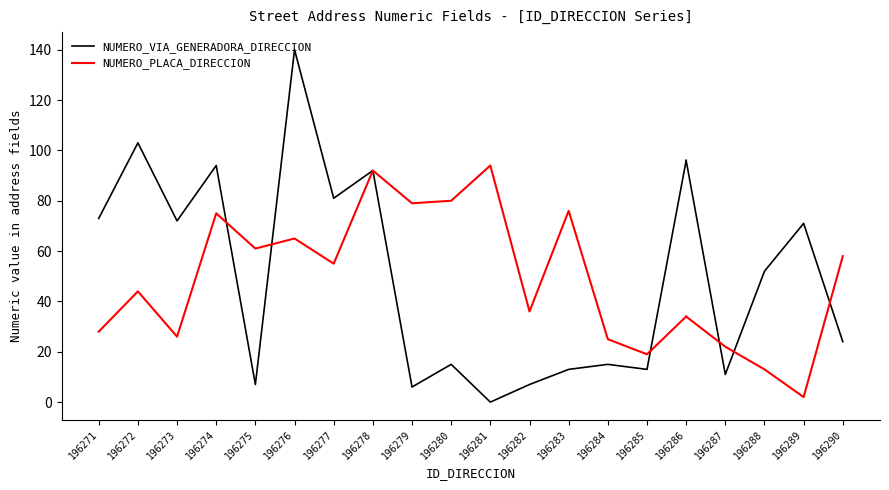

The NUMERO_VIA_GENERADORA_DIRECCION series shows 4 at 196285. True or false?

False